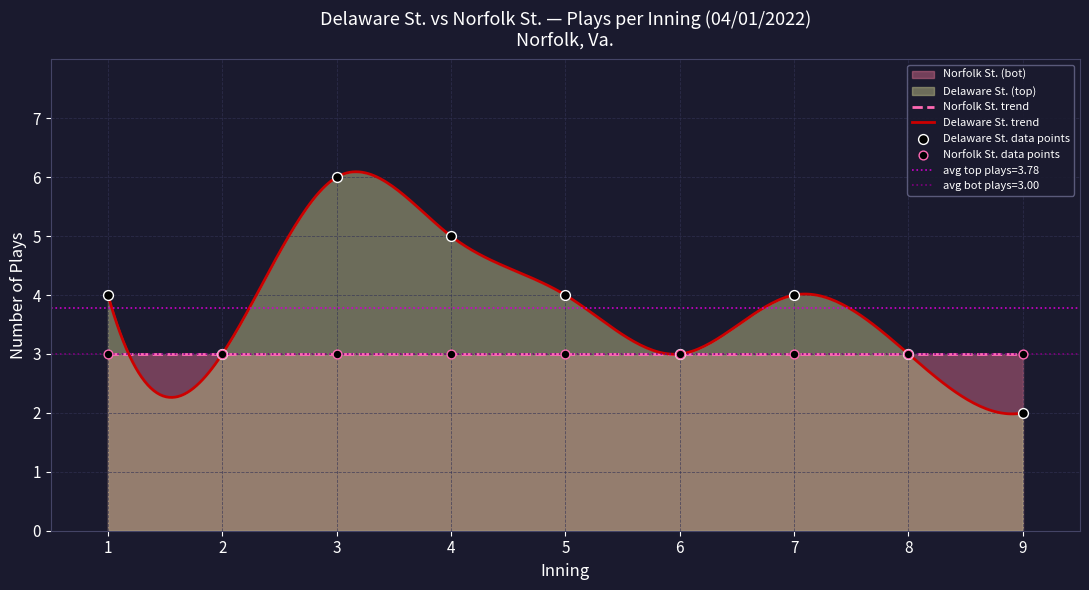

Which series has the widest spread of Y values?

top_innings